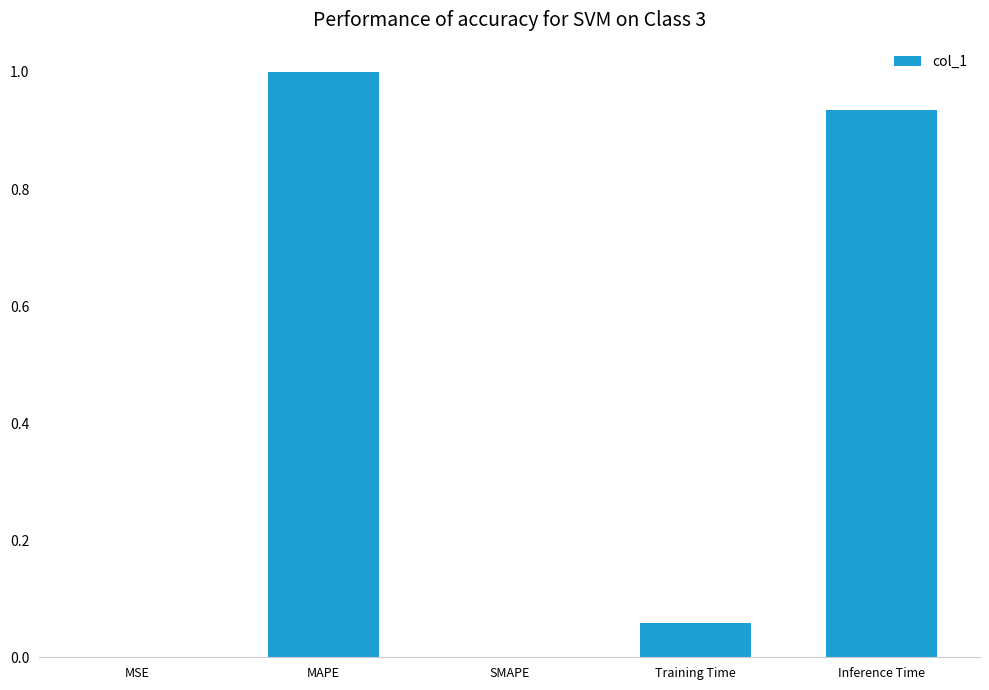

What is the change in value from MSE to MAPE?

+1.0